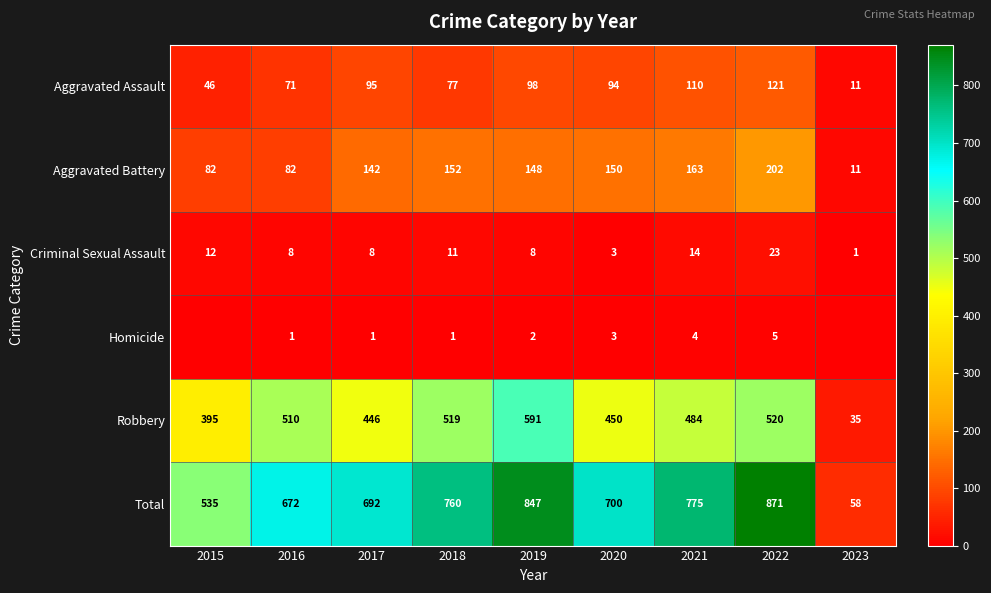

Which series changed the most between 2018 and 2019?

Total